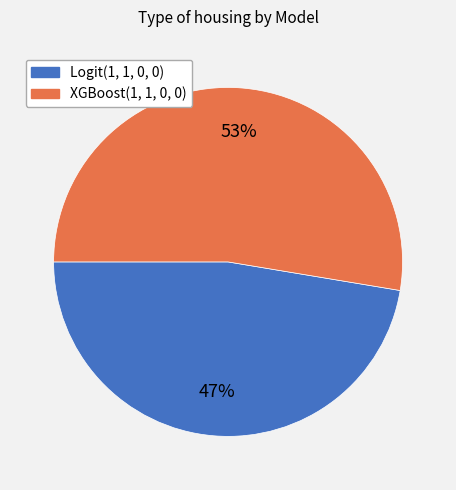

How many segments does this pie chart have?

2